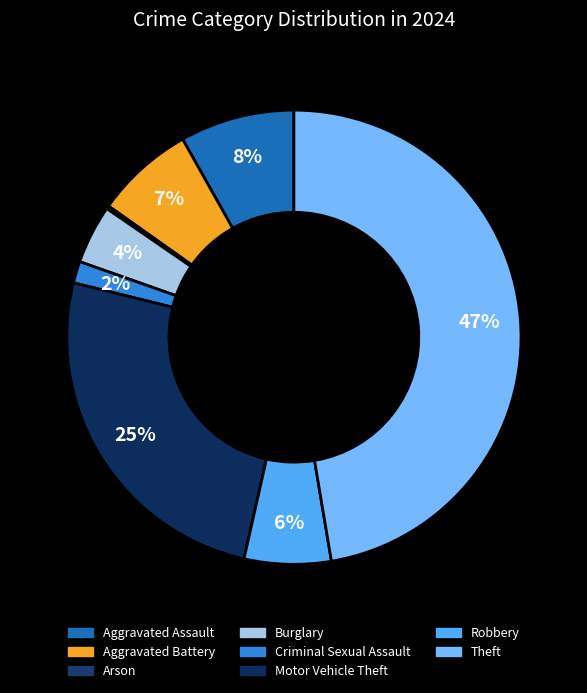

The Theft slice represents 59% of the pie. True or false?

False